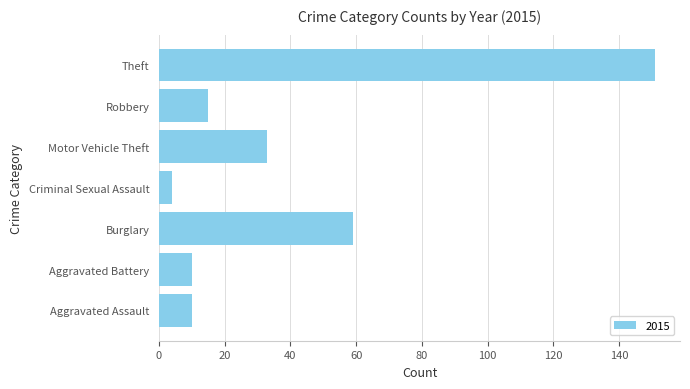

Where is the data nearest to the value 77?

Burglary